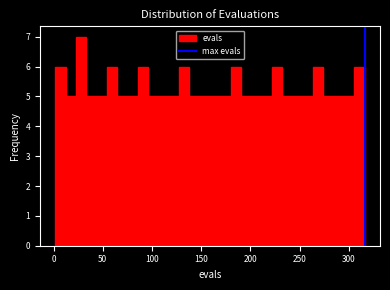

Read against the x-axis, roughly where is the centre of the tallest bar?

30